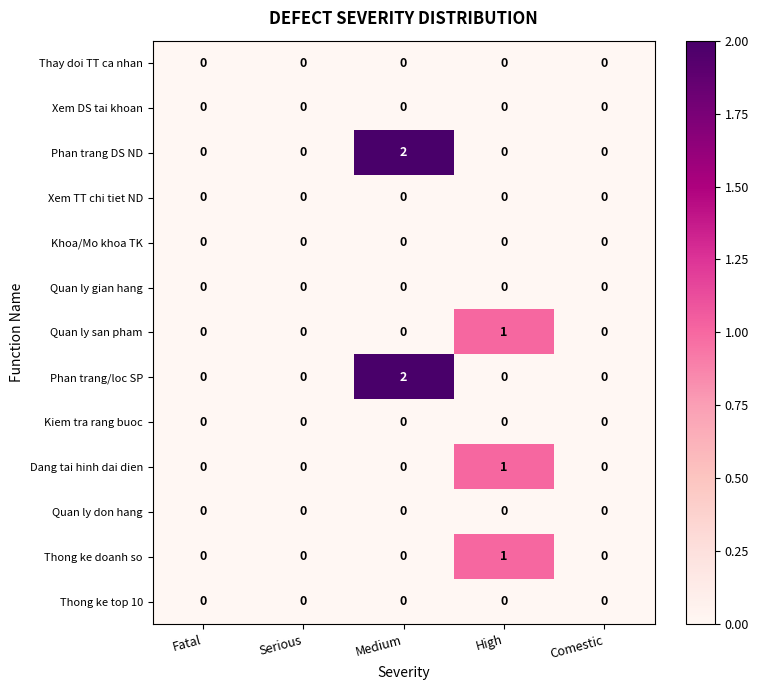

Which category has the highest value in the Thong ke doanh so series?

High